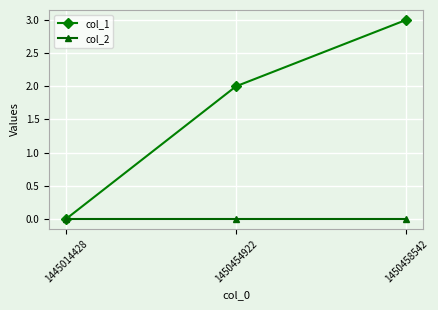

Which series changed the most between 1445014428 and 1450458542?

col_1